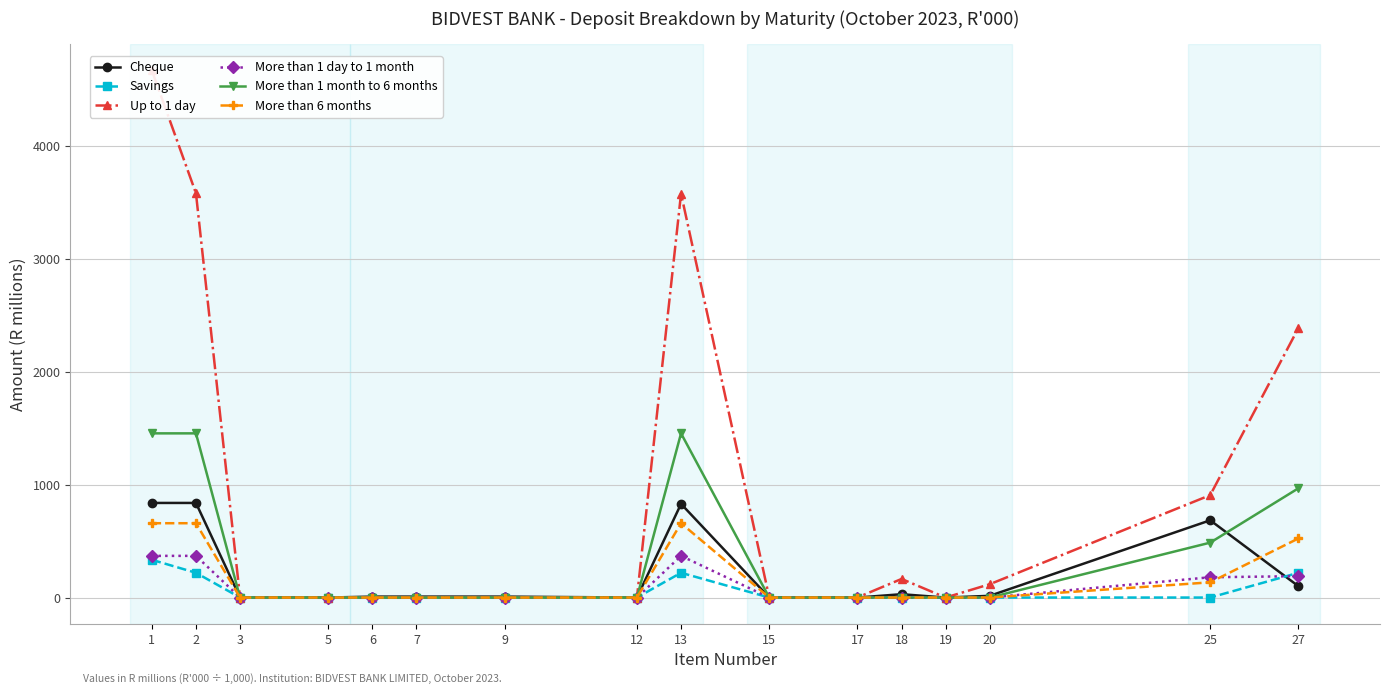

Read the Savings value at 1.

334.5